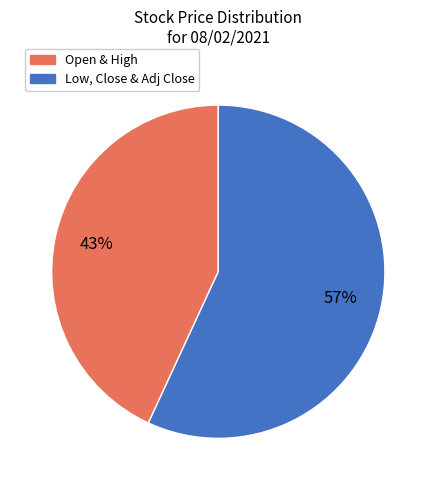

Is there any slice that represents more than half of the pie?

Yes